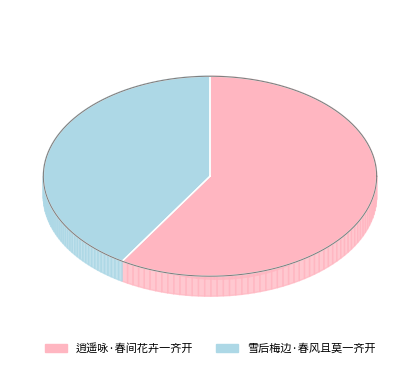

What portion of the pie excludes 雪后梅边·春风且莫一齐开?

58.8%